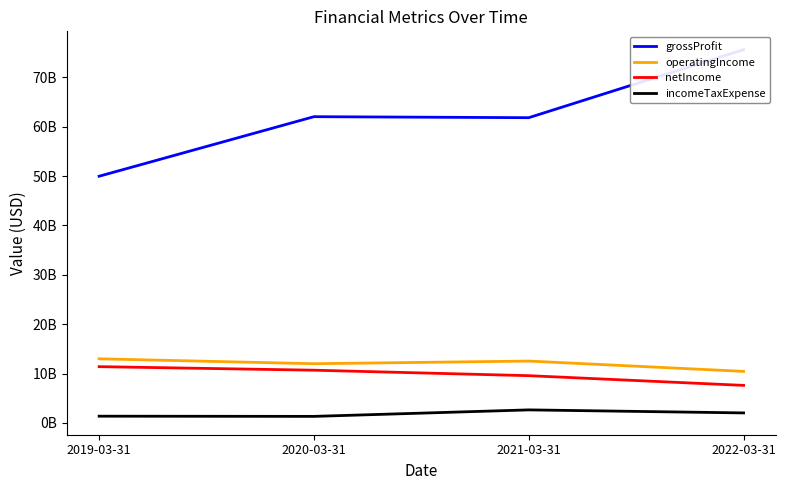

Which category has the highest value across all series?

2022-03-31